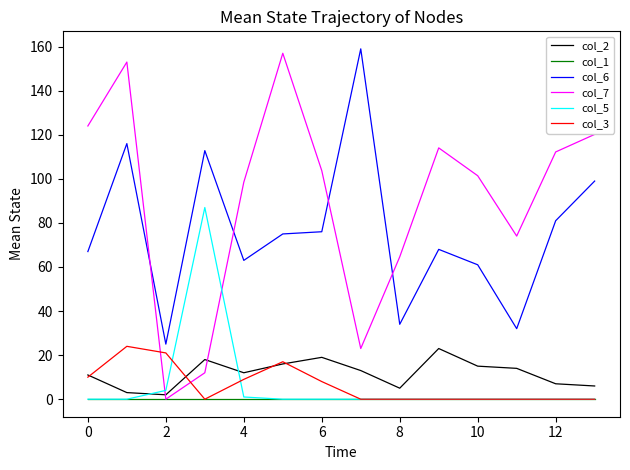

Which series has the largest total across all categories?

col_7